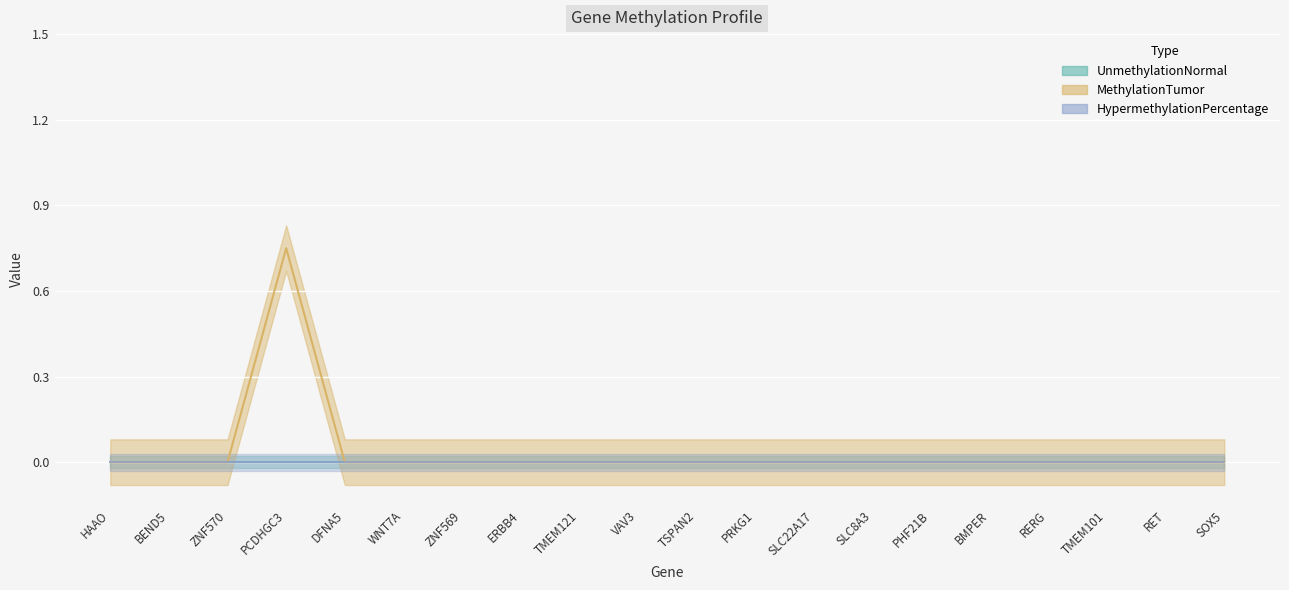

True or false: the data shows 0.3 at HAAO.

False